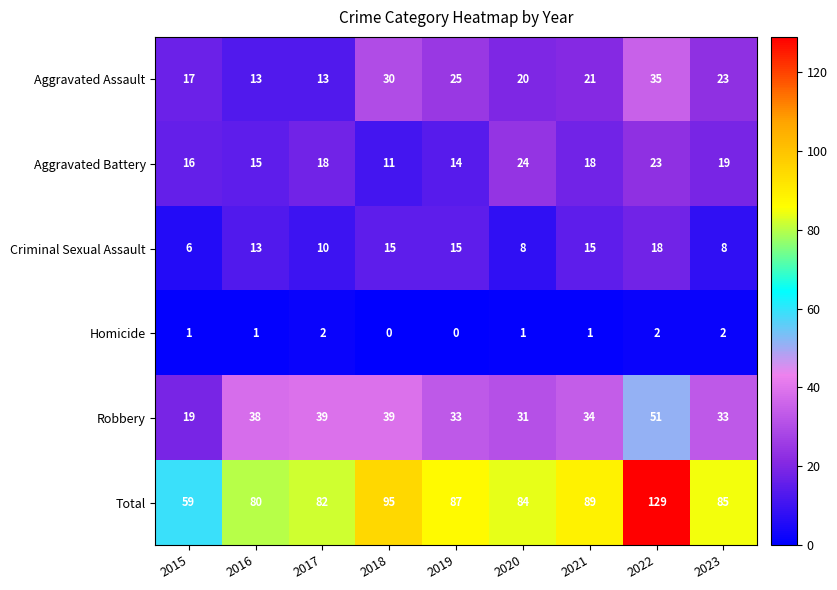

Which series has the largest total across all categories?

Total